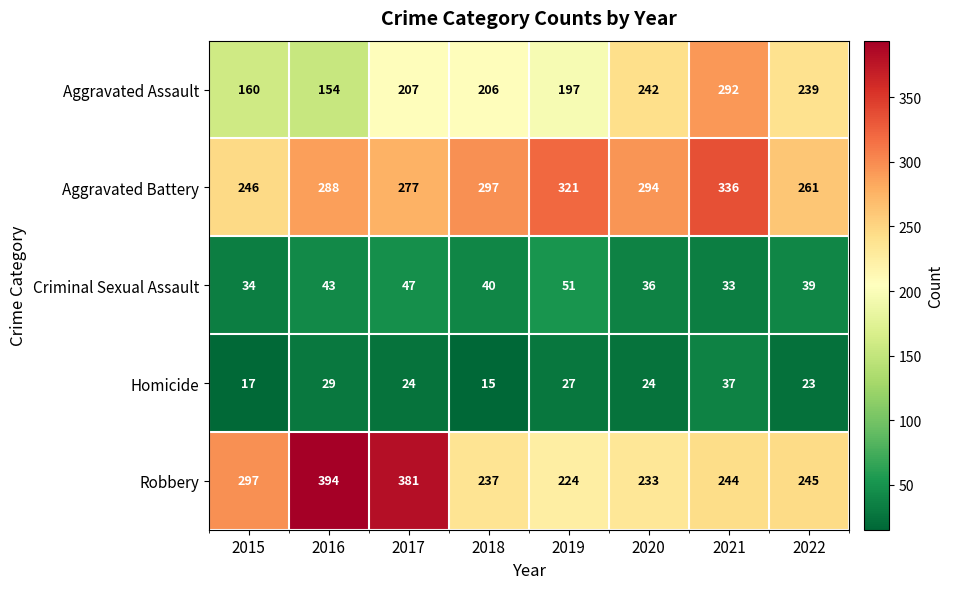

Where is Homicide nearest to the value 26?

2019